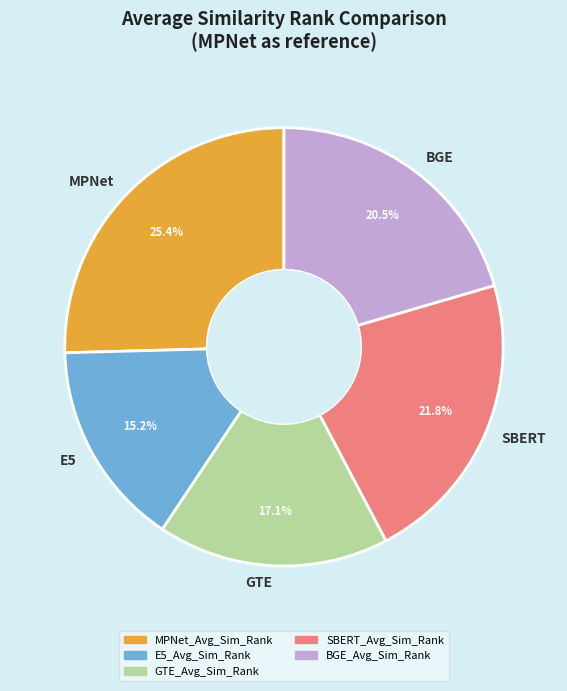

Is there a majority slice in this chart?

No